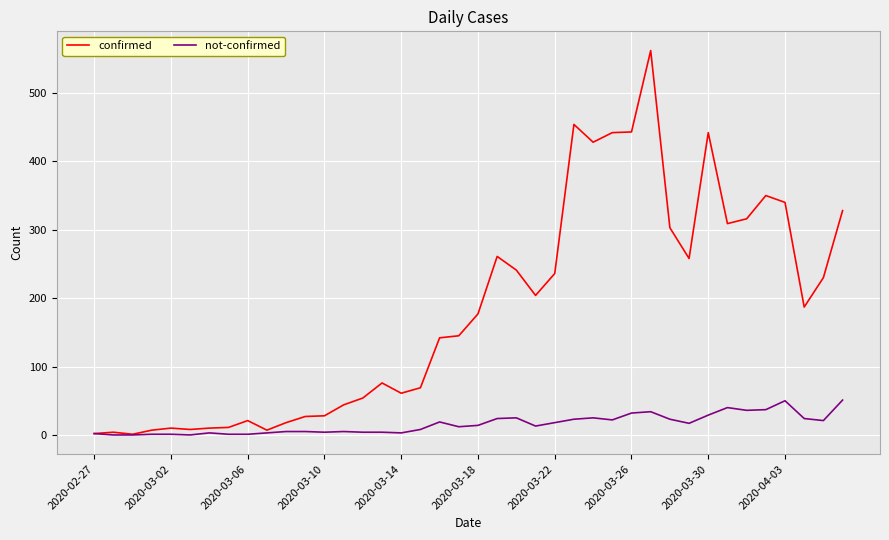

In confirmed, how many points are higher than both neighbors (excluding endpoints)?

9